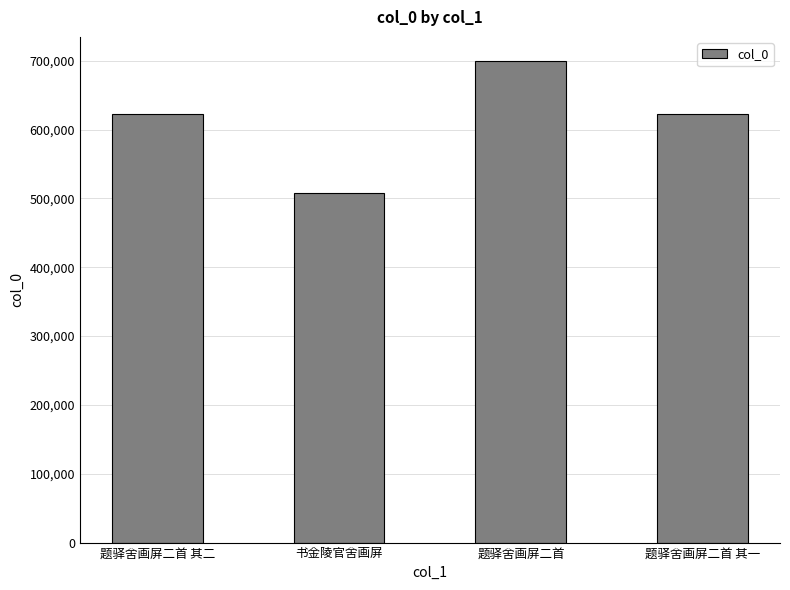

What position from the left is 题驿舍画屏二首?

3